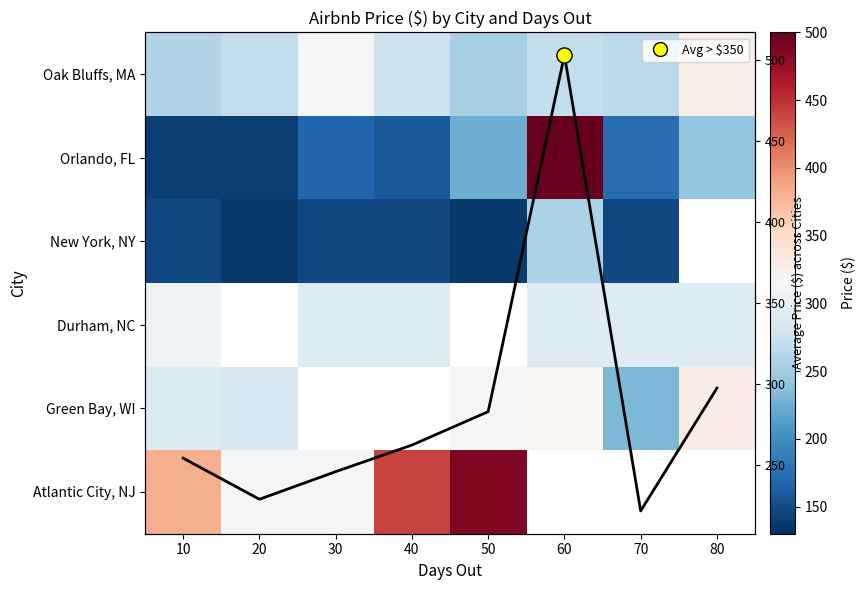

What is the maximum value shown in the chart?

1378.0